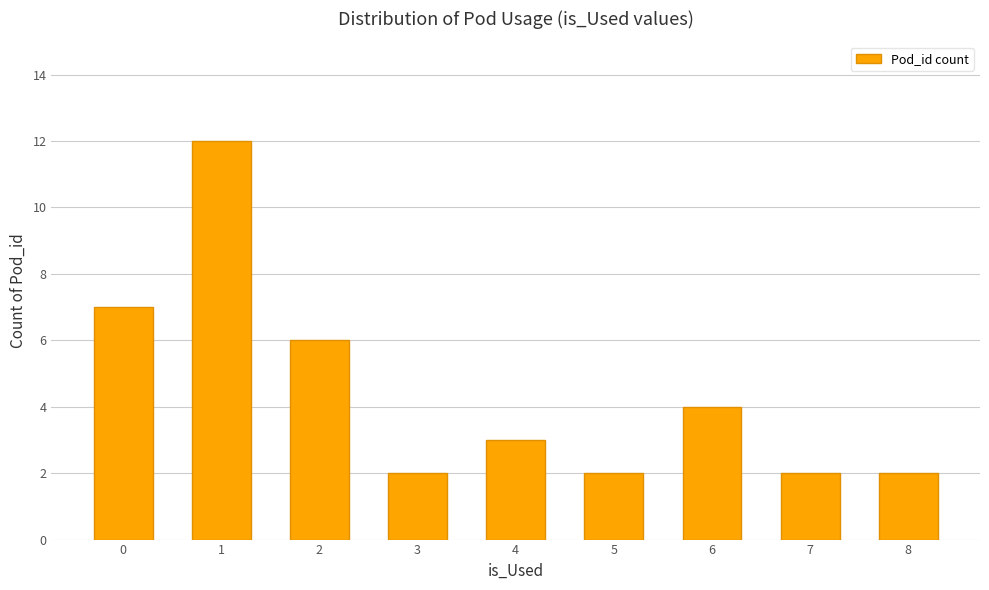

Reading right to left, extract all data points from this chart.

8=2	7=2	6=4	5=2	4=3	3=2	2=6	1=12	0=7